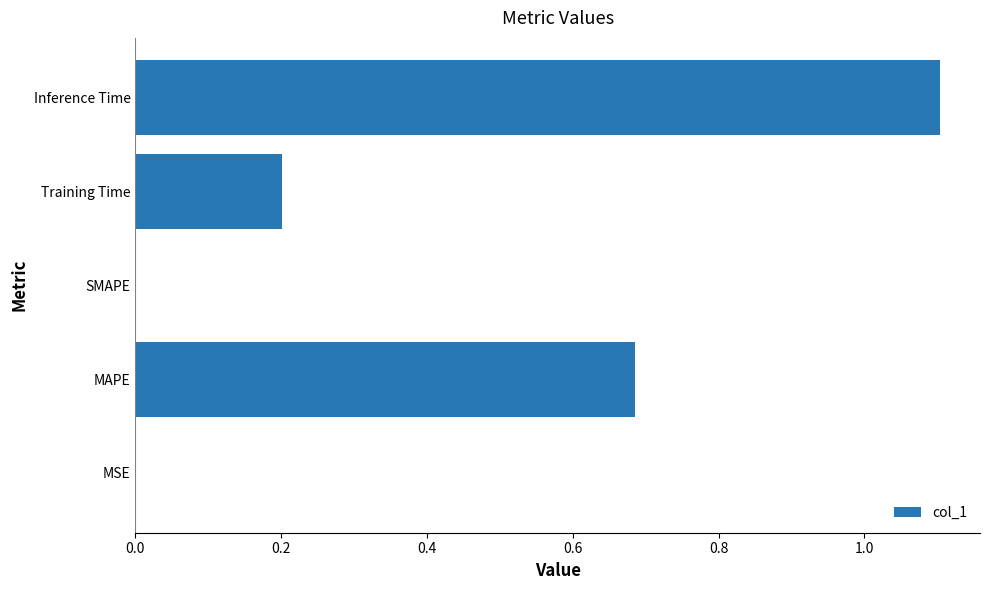

Which category has the highest value across all series?

Inference Time